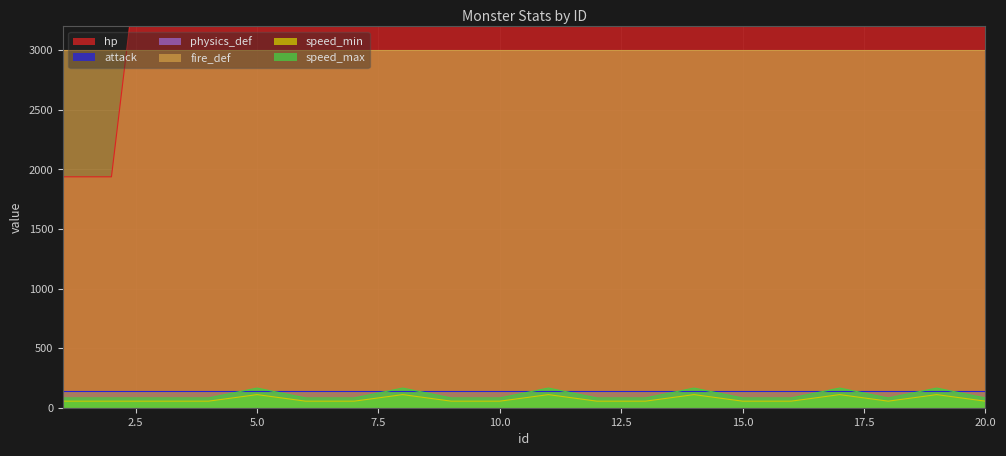

True or false: hp has more than 0 interior local peaks.

True